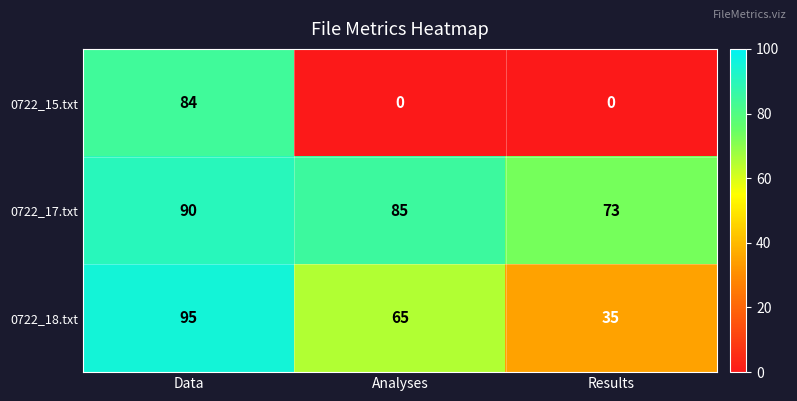

What is the sum of all 0722_15.txt values?

84